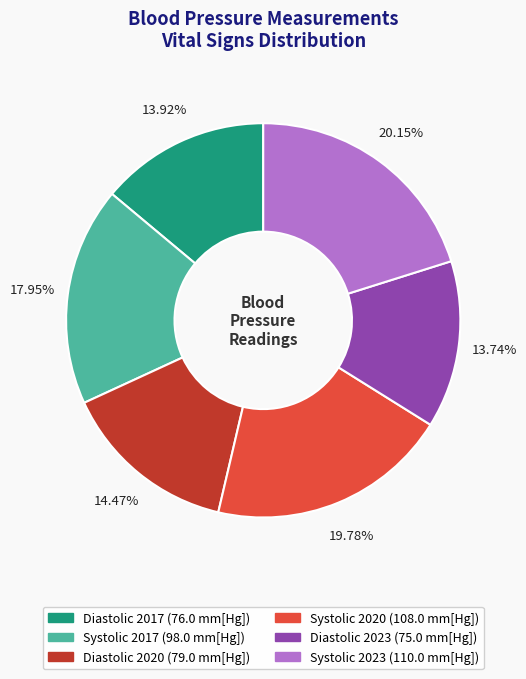

To the nearest percent, what percentage of the pie is Systolic 2023?

20%